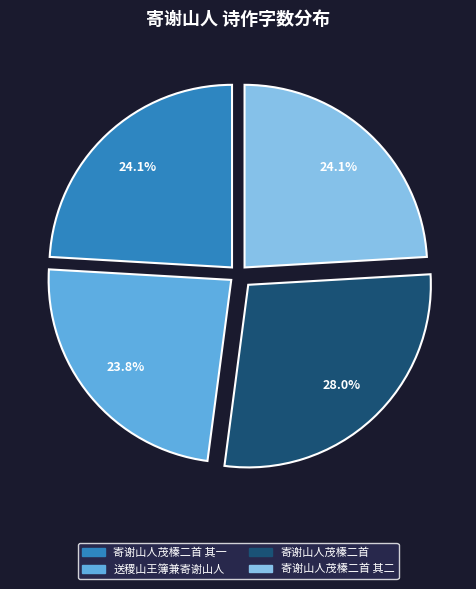

Count the number of slices in the pie.

4